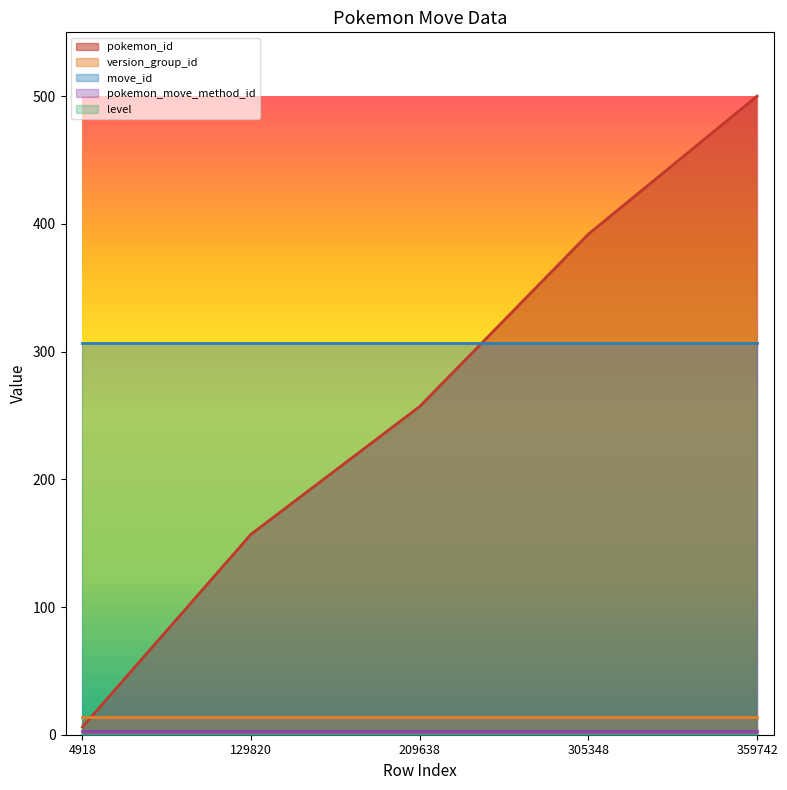

Rank the series at 4918 from lowest to highest value.

level, pokemon_move_method_id, pokemon_id, version_group_id, move_id